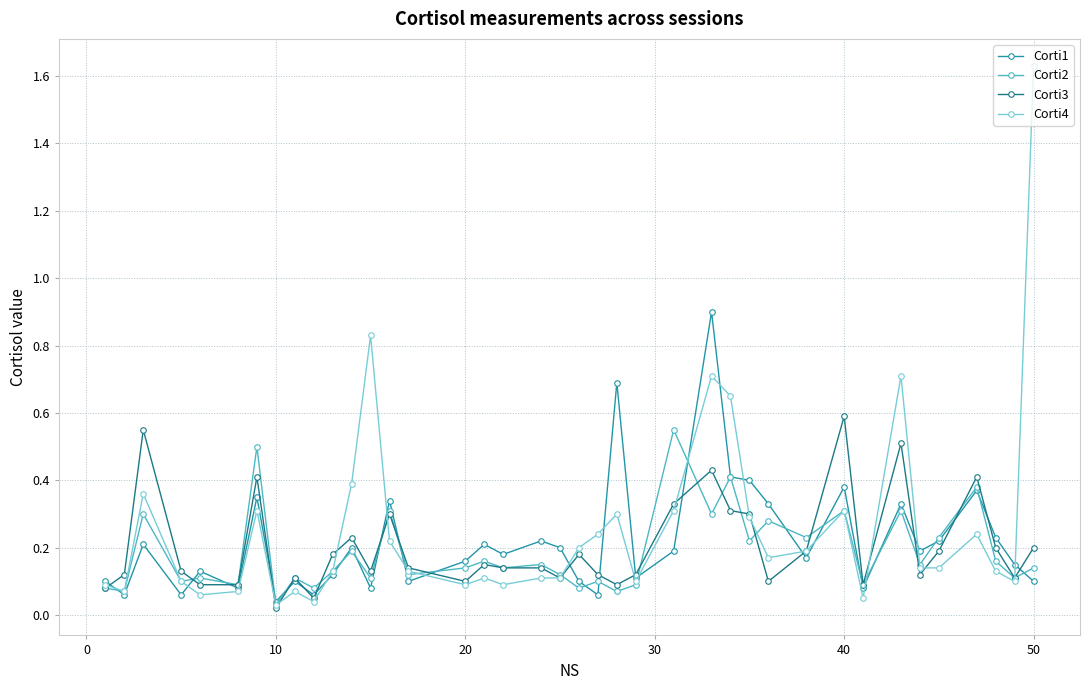

In Corti2, how many points are lower than both neighbors (excluding endpoints)?

16